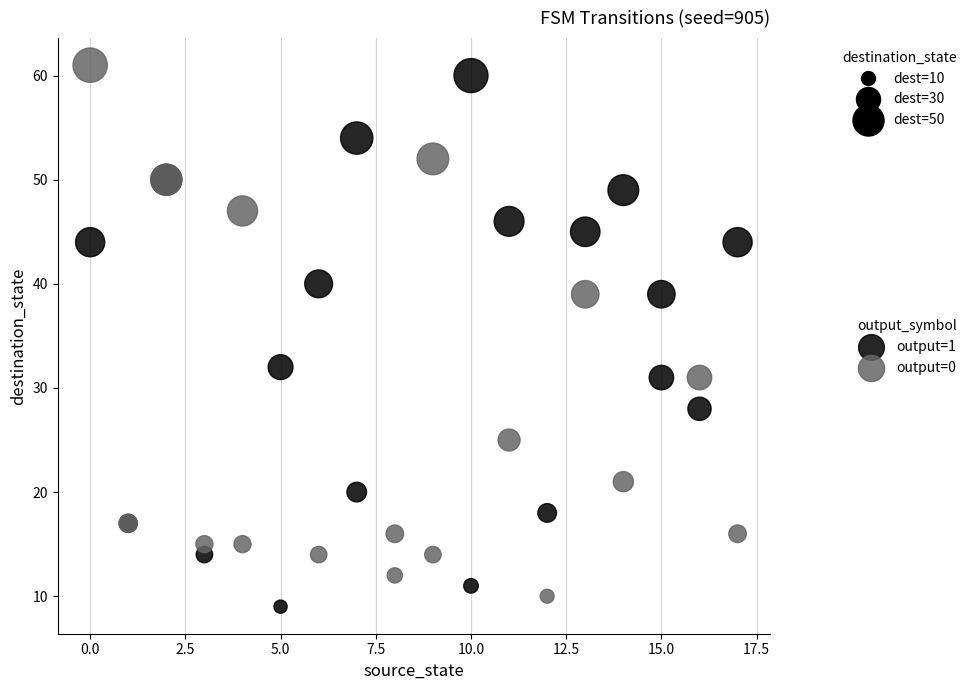

Which series reaches the minimum Y coordinate?

output=1